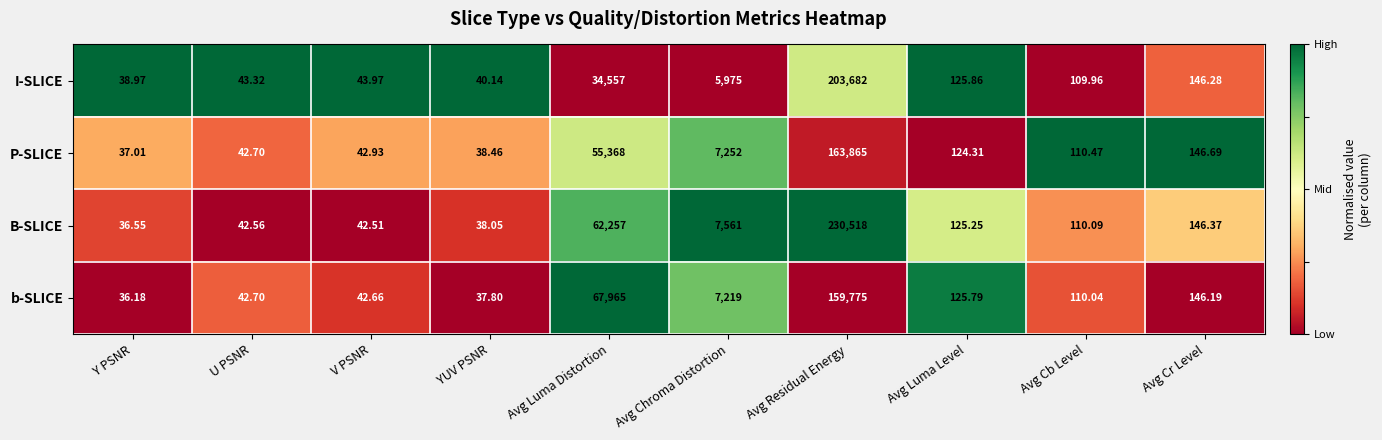

Which series has the largest range (max minus min)?

B-SLICE